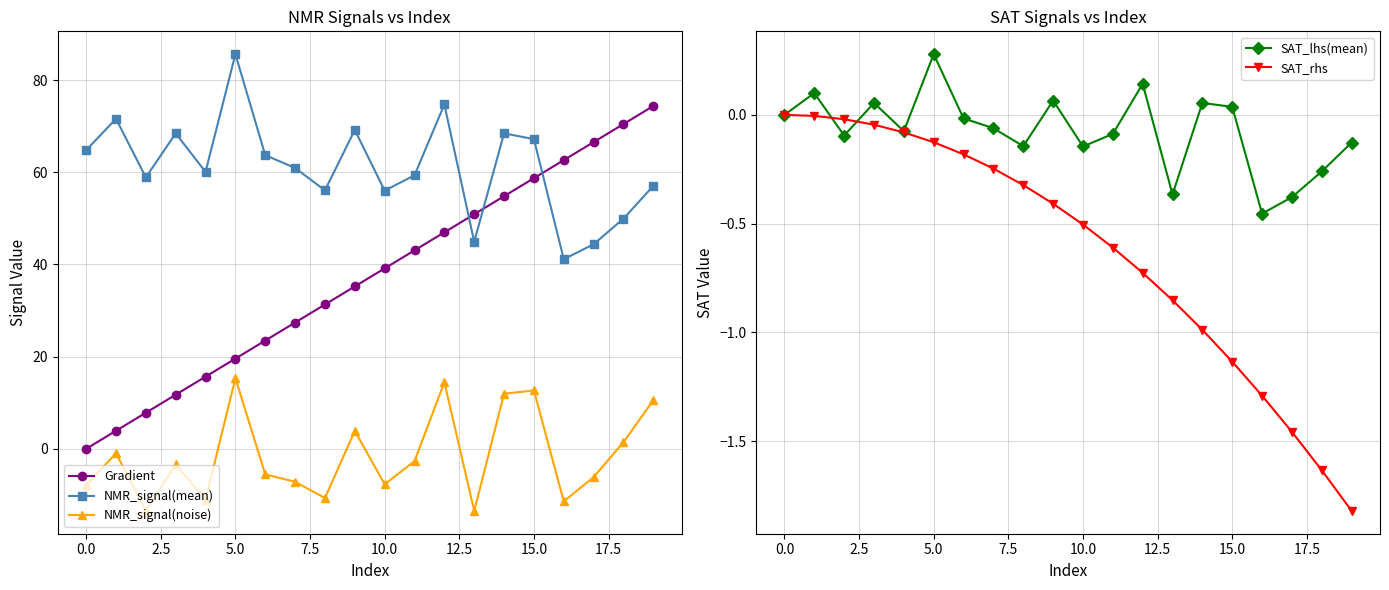

What is the sum of all NMR_signal(noise) values?

-31.0